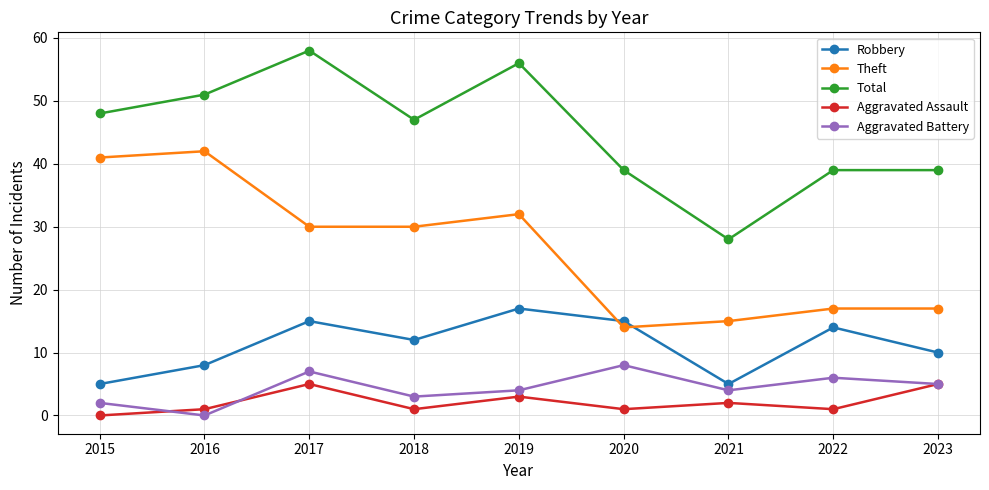

Reading right to left, transcribe all the data shown in this chart.

Robbery: 10	14	5	15	17	12	15	8	5
Theft: 17	17	15	14	32	30	30	42	41
Total: 39	39	28	39	56	47	58	51	48
Aggravated Assault: 5	1	2	1	3	1	5	1	0
Aggravated Battery: 5	6	4	8	4	3	7	0	2